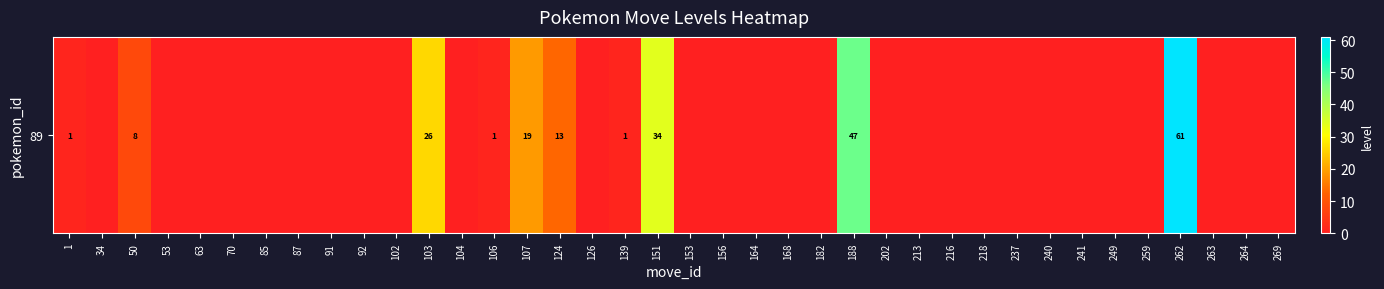

Between 213 and 106, which is larger?

106